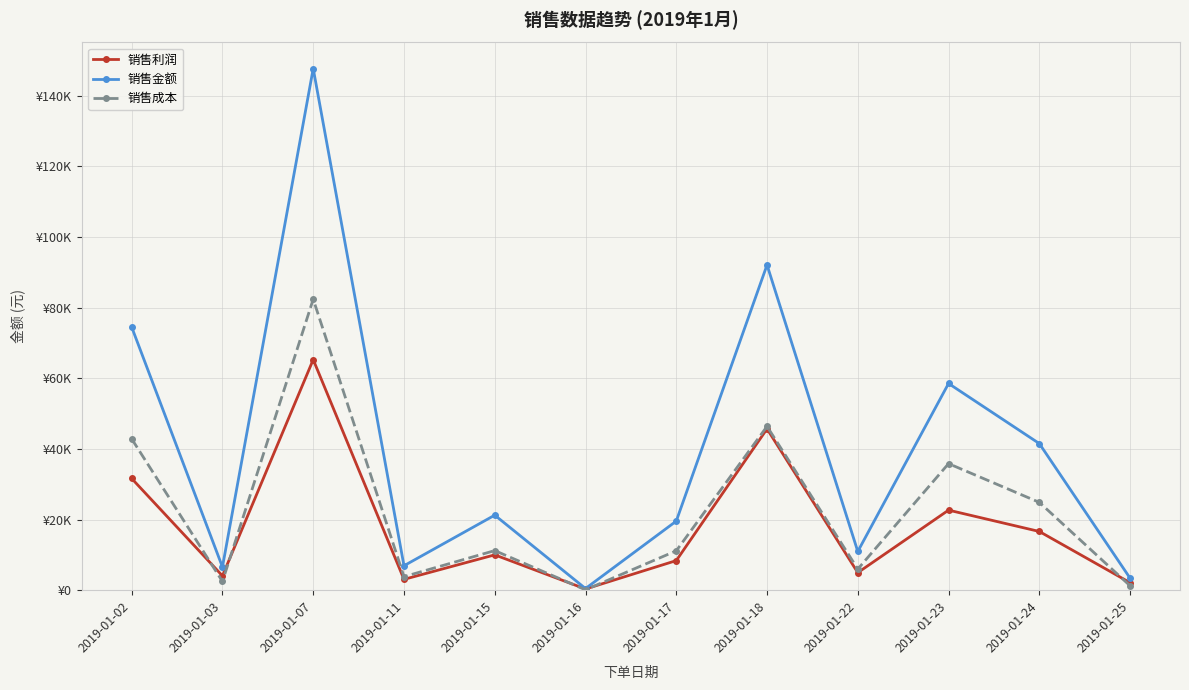

Reading left to right, what are all the values shown in this chart?

销售利润: 2019-01-02=31630	2019-01-03=4081	2019-01-07=65262	2019-01-11=3086	2019-01-15=10025	2019-01-16=364	2019-01-17=8400	2019-01-18=45676	2019-01-22=4986	2019-01-23=22679	2019-01-24=16638	2019-01-25=2146
销售金额: 2019-01-02=74474	2019-01-03=6583	2019-01-07=147624	2019-01-11=6940	2019-01-15=21253	2019-01-16=494	2019-01-17=19572	2019-01-18=92053	2019-01-22=10985	2019-01-23=58514	2019-01-24=41514	2019-01-25=3422
销售成本: 2019-01-02=42844	2019-01-03=2502	2019-01-07=82362	2019-01-11=3854	2019-01-15=11228	2019-01-16=130	2019-01-17=11172	2019-01-18=46377	2019-01-22=5999	2019-01-23=35835	2019-01-24=24876	2019-01-25=1276